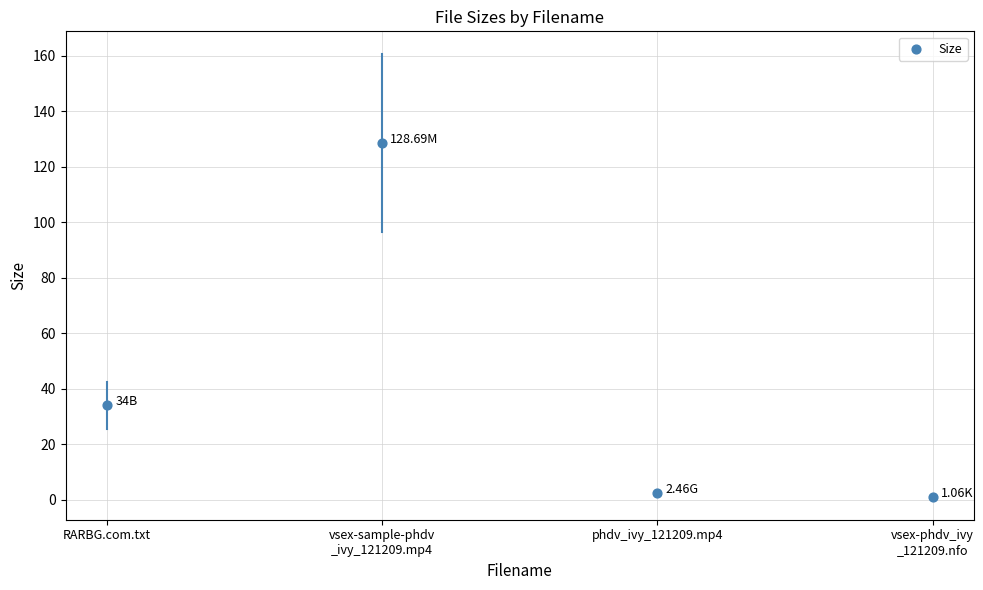

What is the range of Y values (max minus min)?

127.6